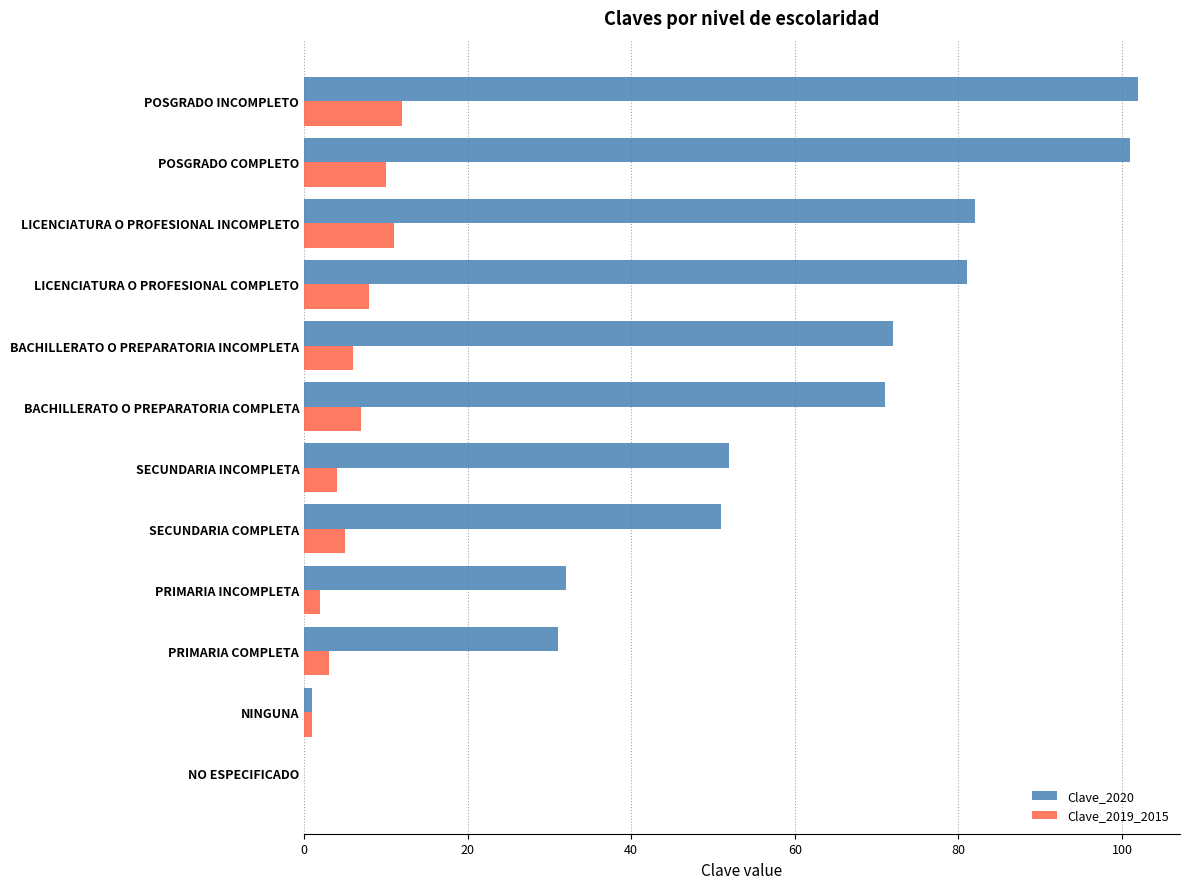

Which series has the widest spread of values?

Clave_2020